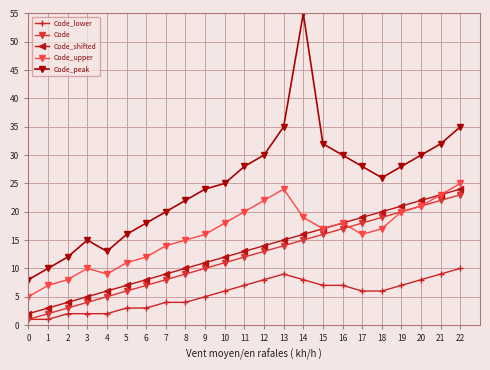

What are all the series names shown in the legend?

Code_lower, Code, Code_shifted, Code_upper, Code_peak